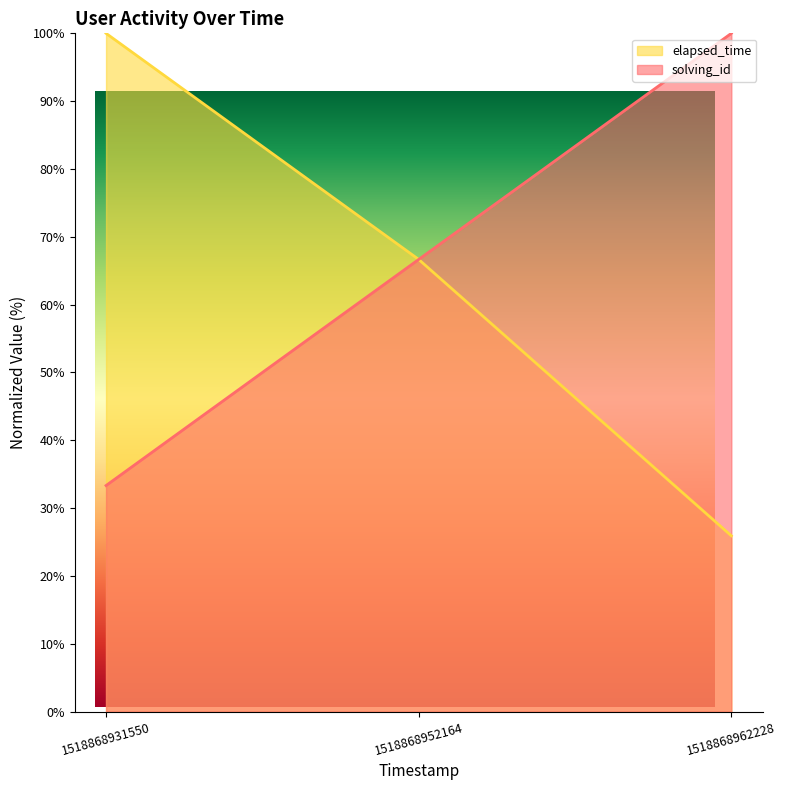

The value of solving_id at 1518868952164 is 66.7. True or false?

True